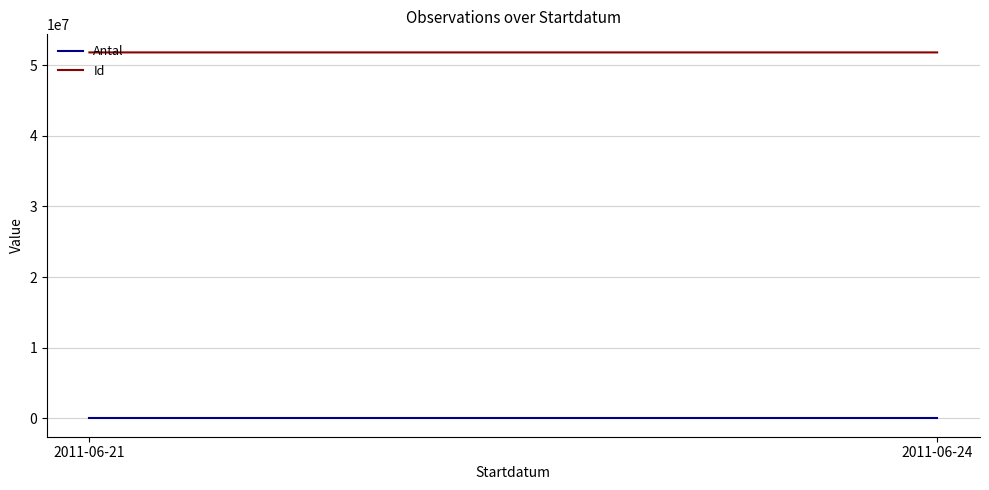

At how many categories does at least one series exceed 32110375?

2